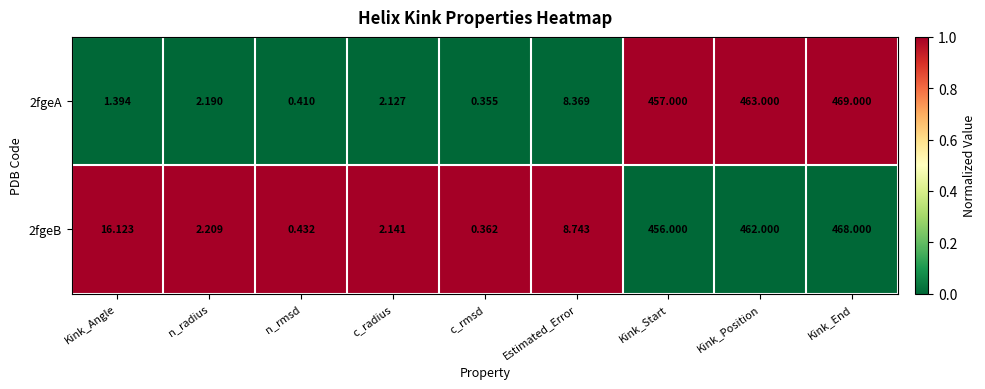

At which label is 2fgeB closest to 234?

Kink_Angle